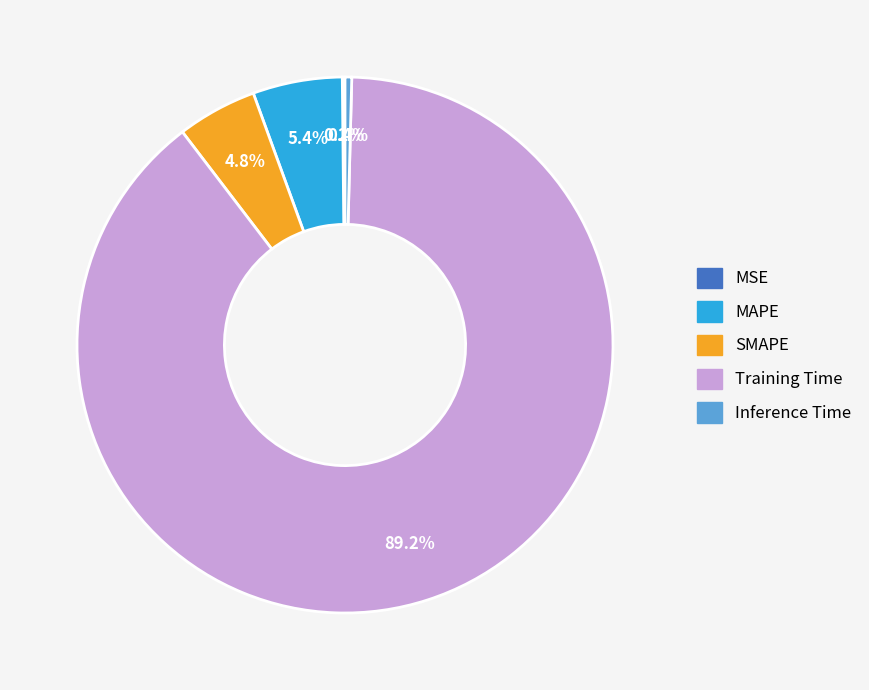

True or false: SMAPE accounts for 5% of the total.

True